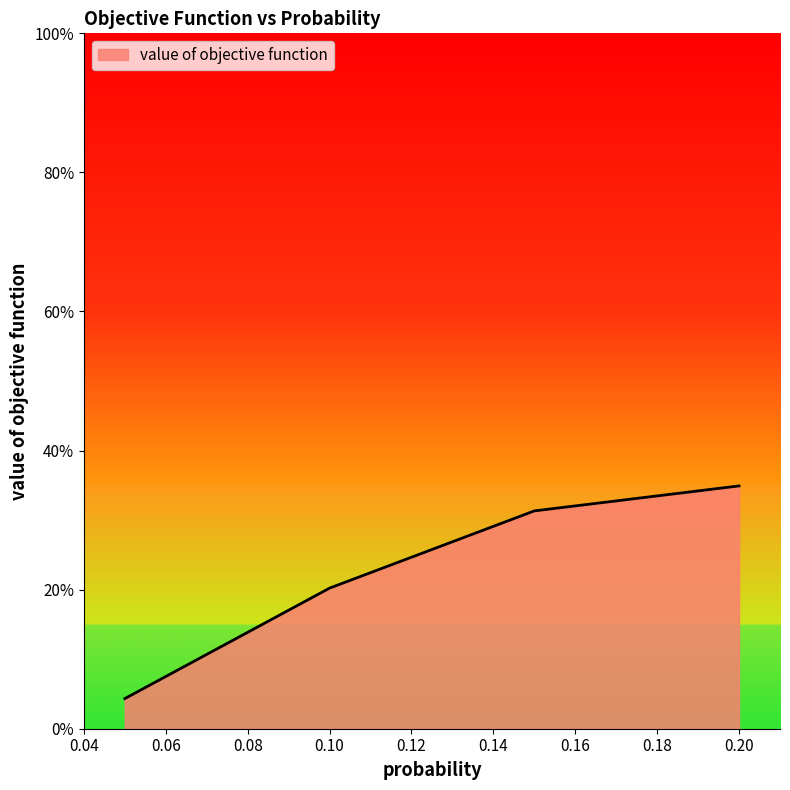

True or false: the data has more than 0 interior local peaks.

False